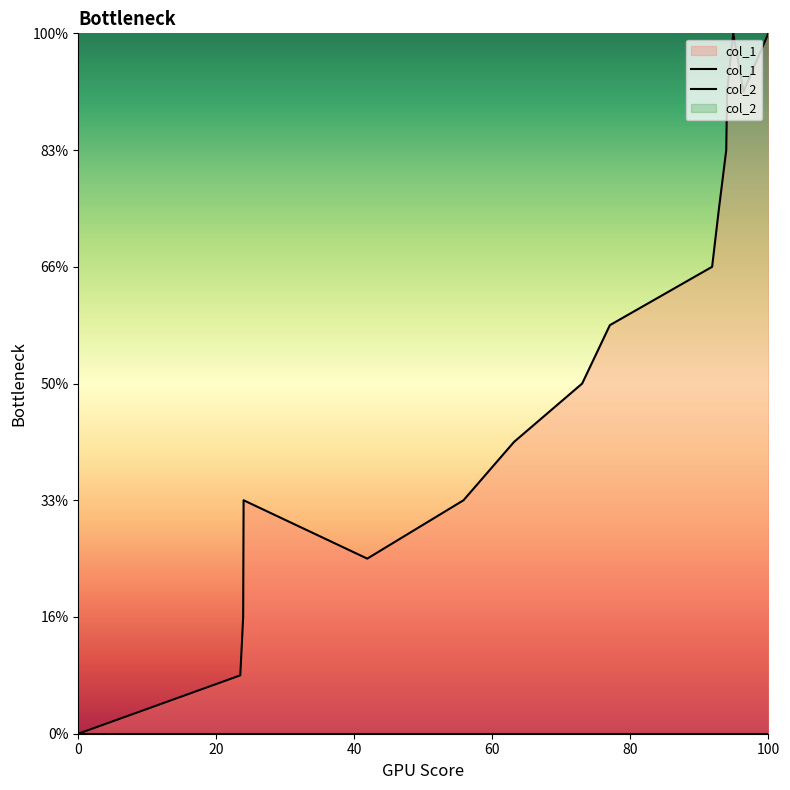

Which series has the widest spread of values?

col_1